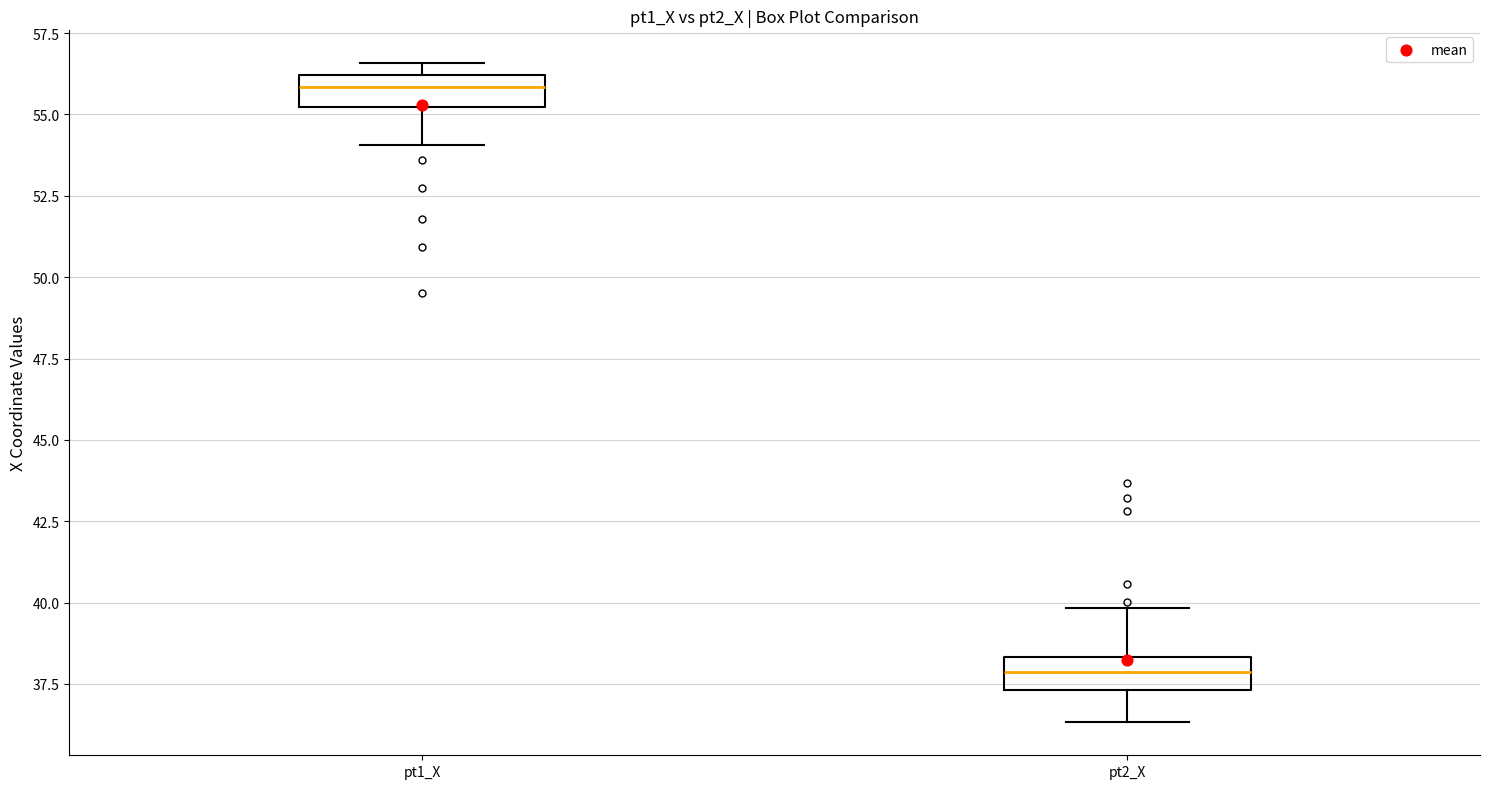

Which box's median line is the highest?

pt1_X